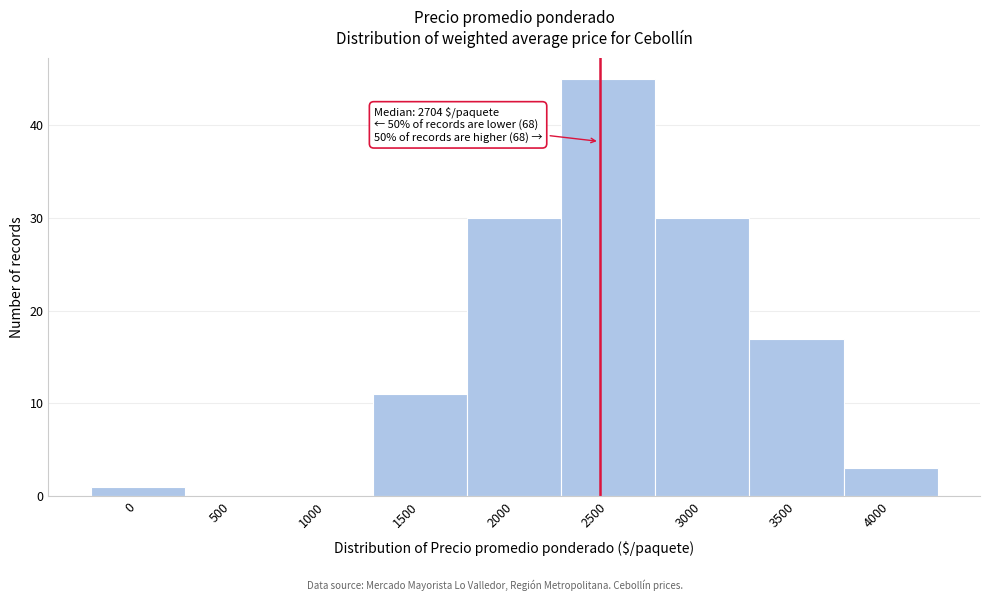

Reading left to right, transcribe all the data shown in this chart.

0=1	500=0	1000=0	1500=11	2000=30	2500=45	3000=30	3500=17	4000=3